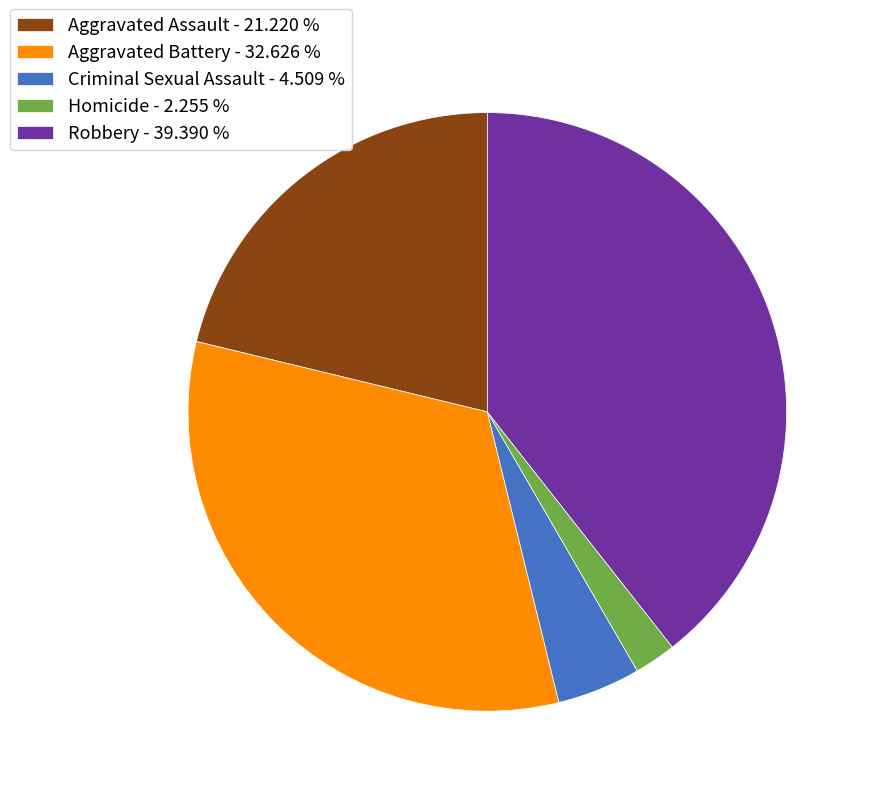

Rank the categories by value from lowest to highest.

Homicide, Criminal Sexual Assault, Aggravated Assault, Aggravated Battery, Robbery